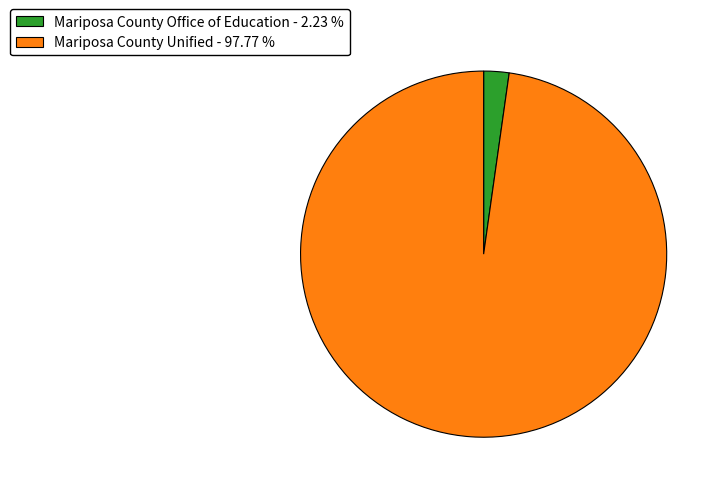

Which slice is the smallest?

Mariposa County Office of Education